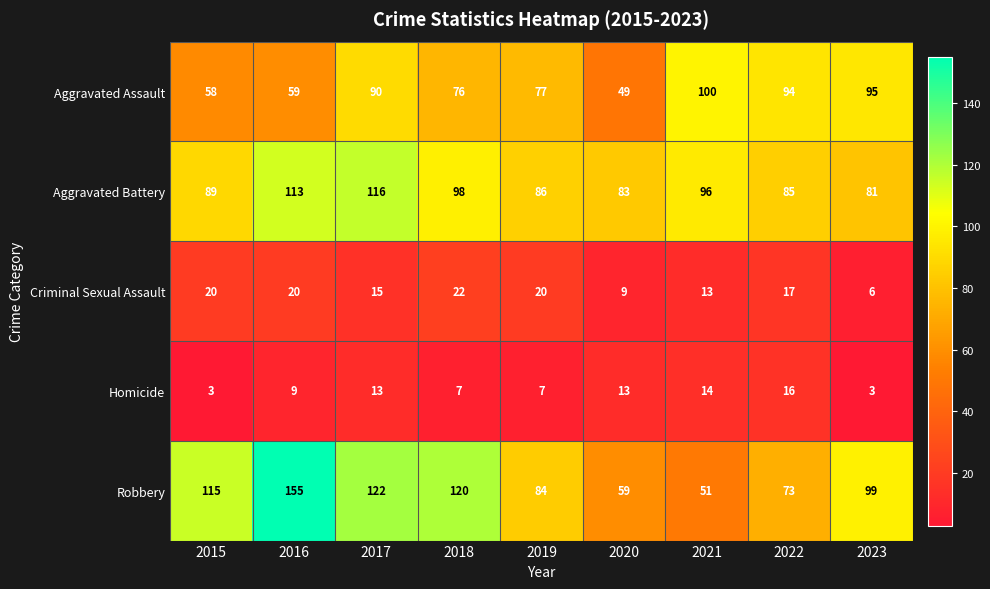

What is the difference between the second highest and second lowest values in the Aggravated Battery series?

30